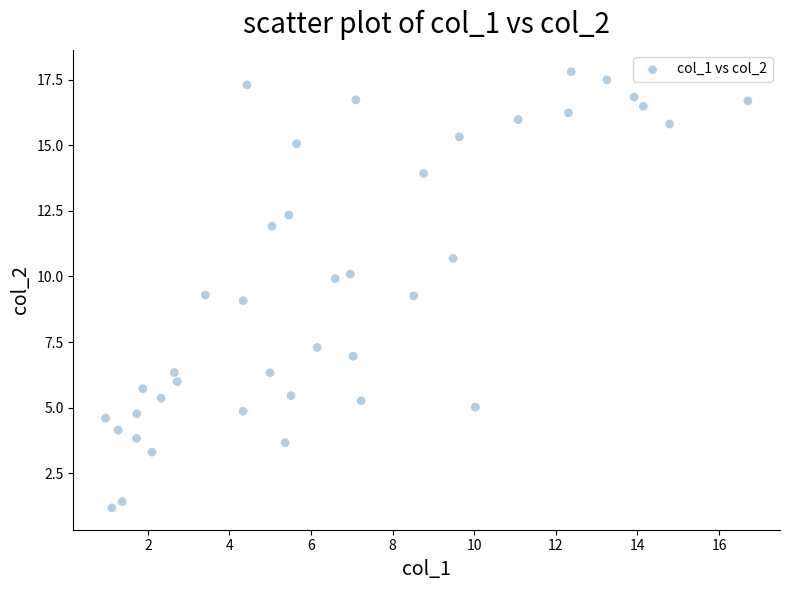

What is the range of Y values (max minus min)?

16.6